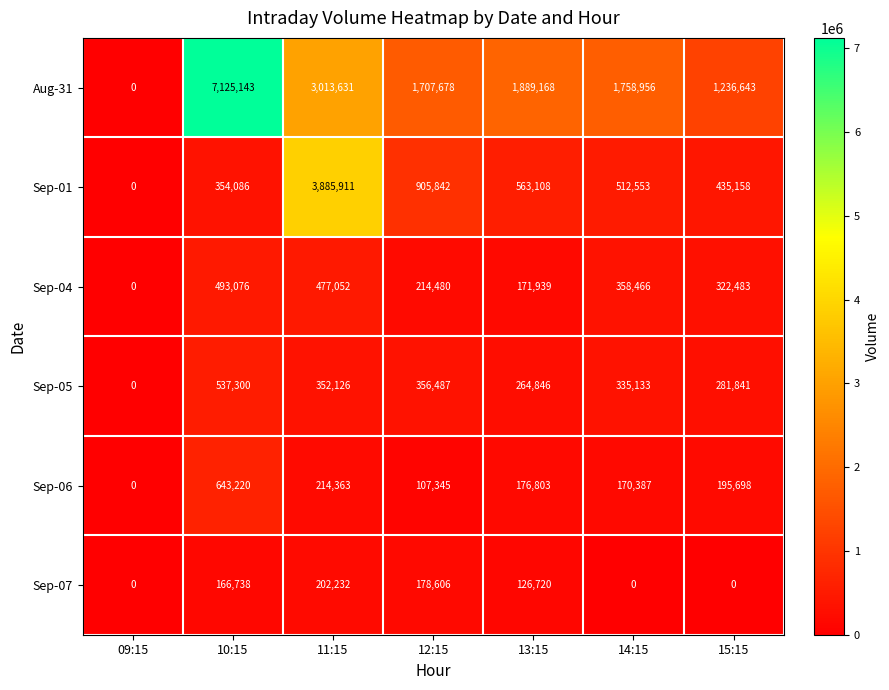

Rank the categories by Sep-01 value from highest to lowest.

11:15, 12:15, 13:15, 14:15, 15:15, 10:15, 09:15